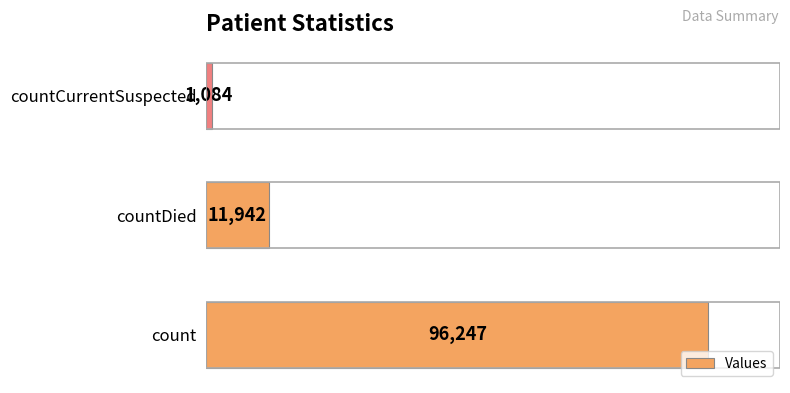

At which label is the value closest to 48665?

countDied